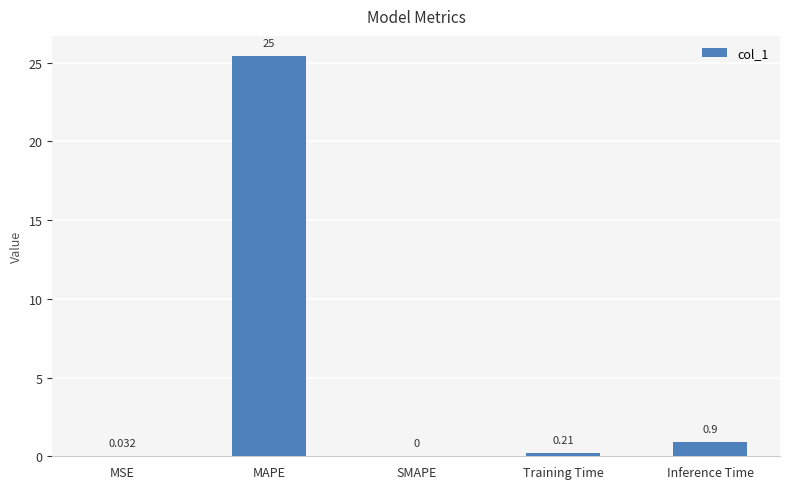

Which has a higher value, MAPE or Training Time?

MAPE